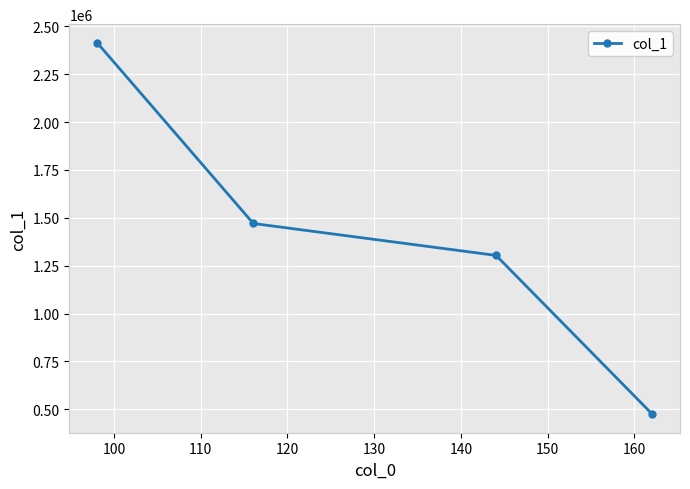

What is the minimum value shown in the chart?

474727.0